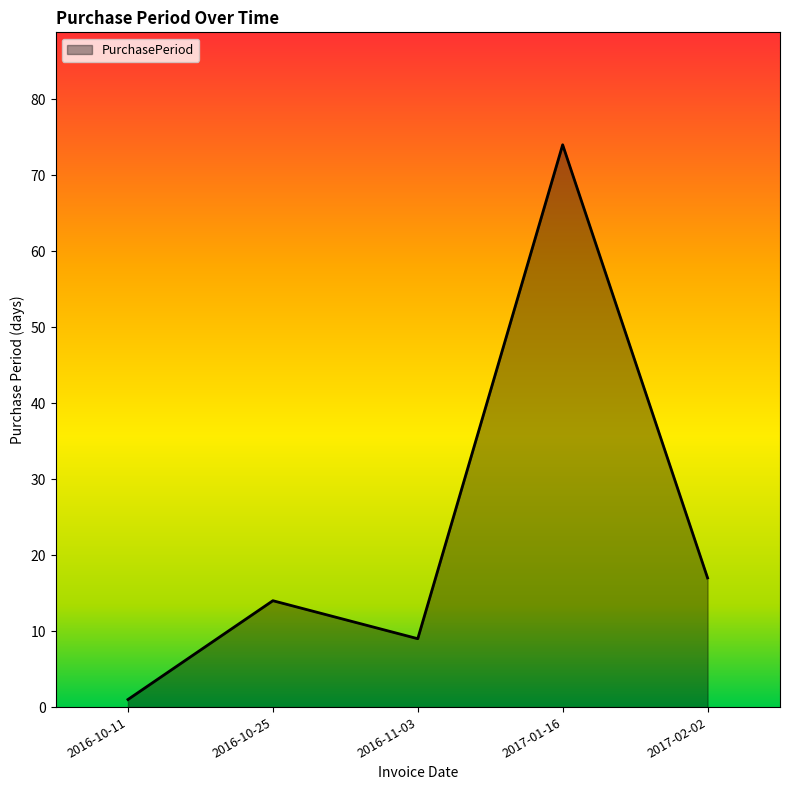

What is the change in value from 2016-10-11 to 2016-10-25?

+13